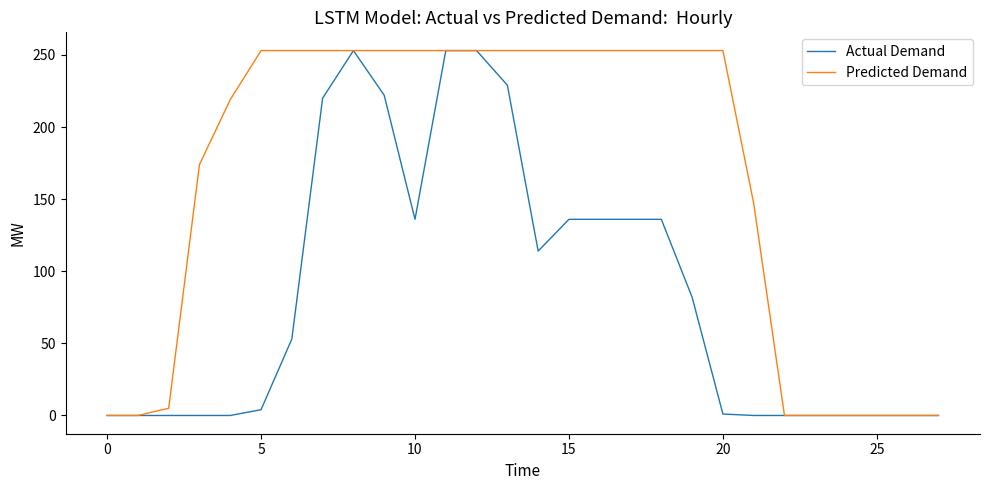

What is the maximum value for Predicted Demand?

253